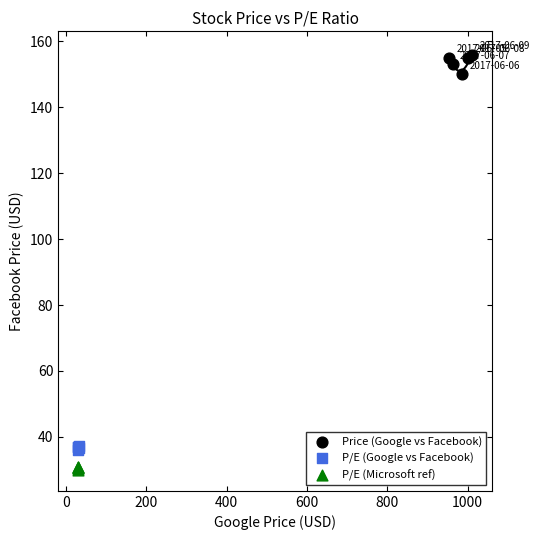

What are all the series names shown in the legend?

Price (Google vs Facebook), P/E (Google vs Facebook), P/E (Microsoft ref)